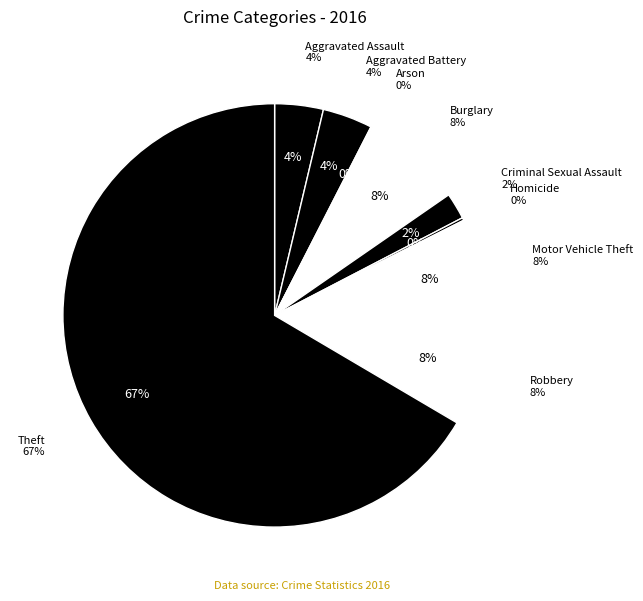

Is it true that Robbery is 8% of the pie?

True